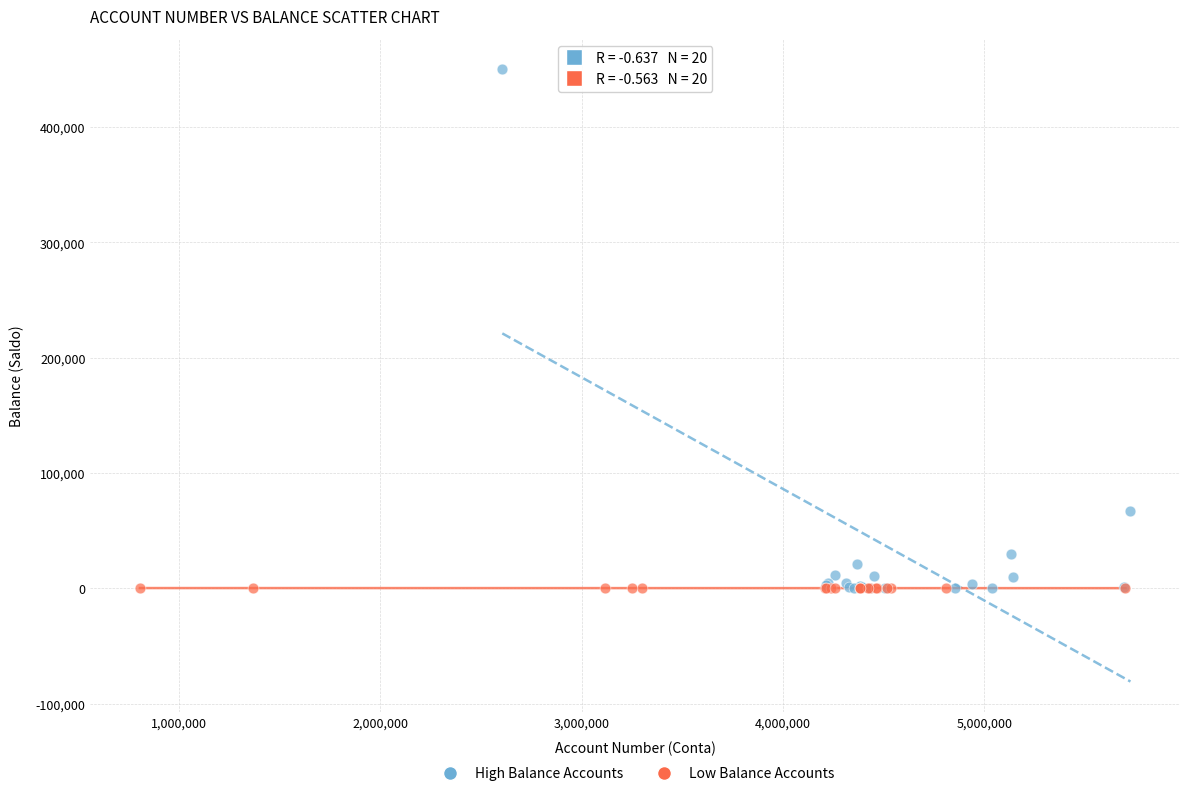

Which series reaches the maximum Y coordinate?

High Balance Accounts